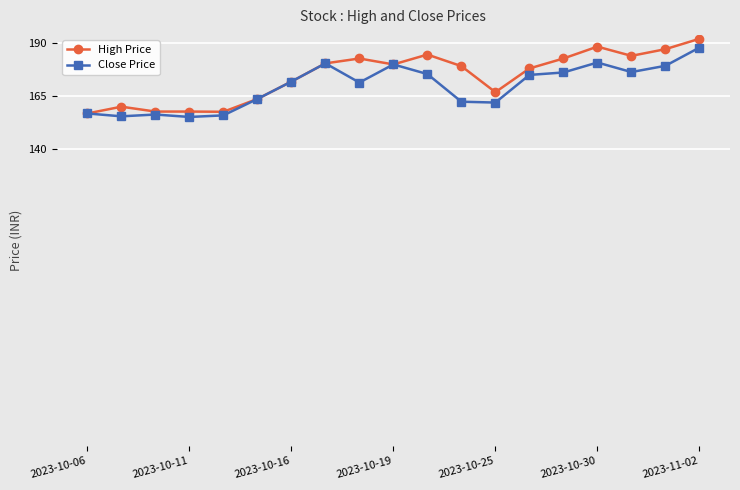

True or false: Close Price has more than 0 points higher than both neighbors.

True